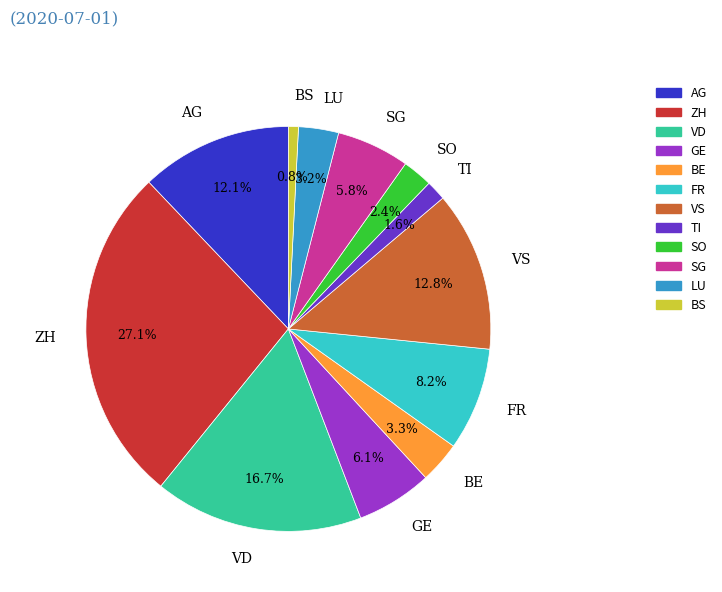

What is the ratio of the value at VD to the value at VS?

1.3